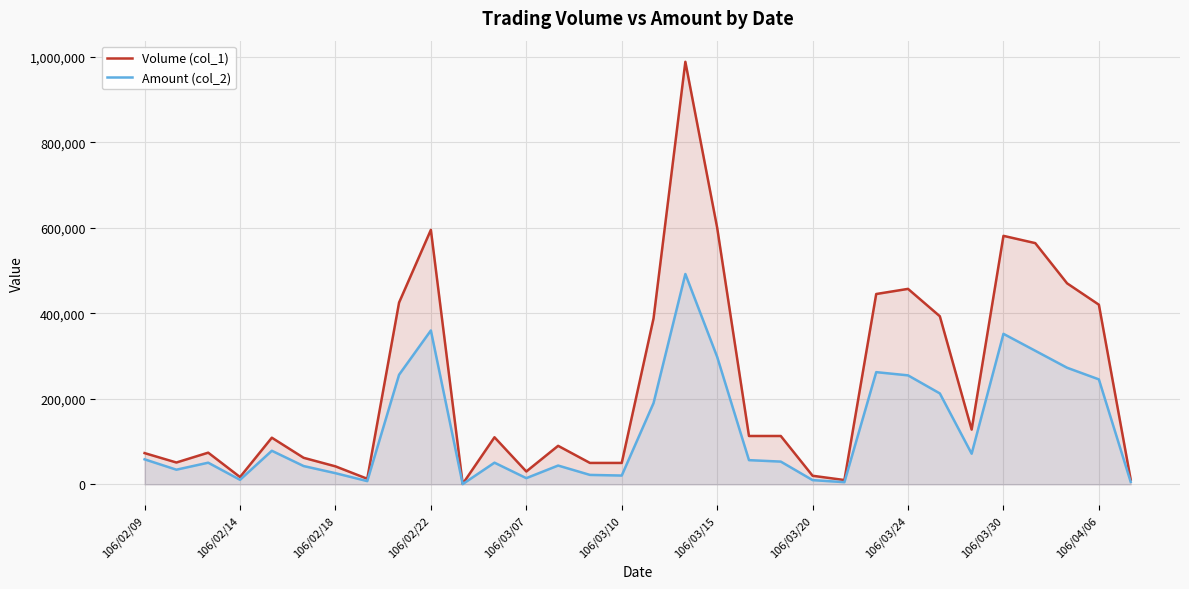

How many lines are shown in the chart?

2